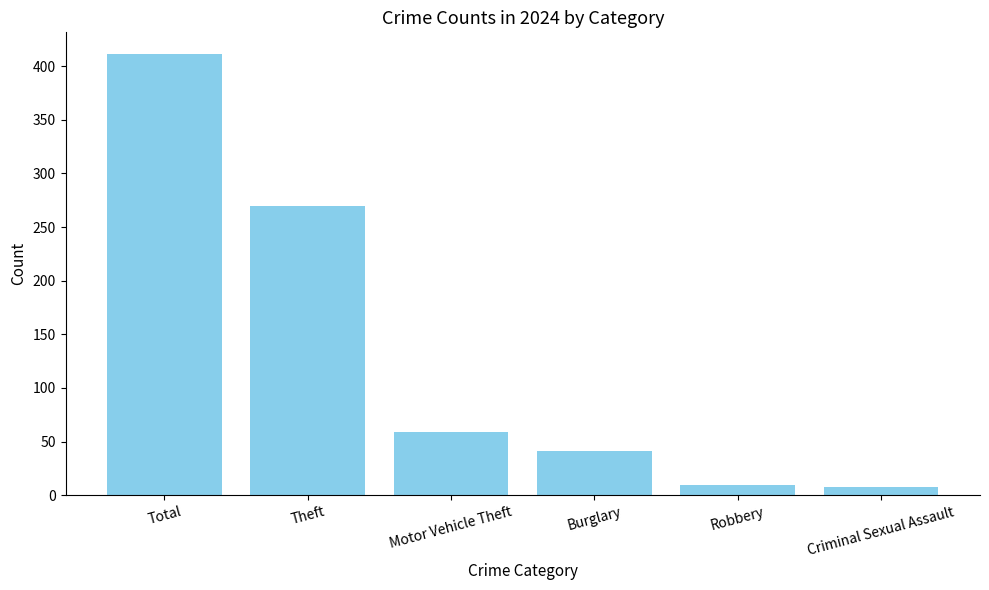

What value does the data have at Burglary?

41